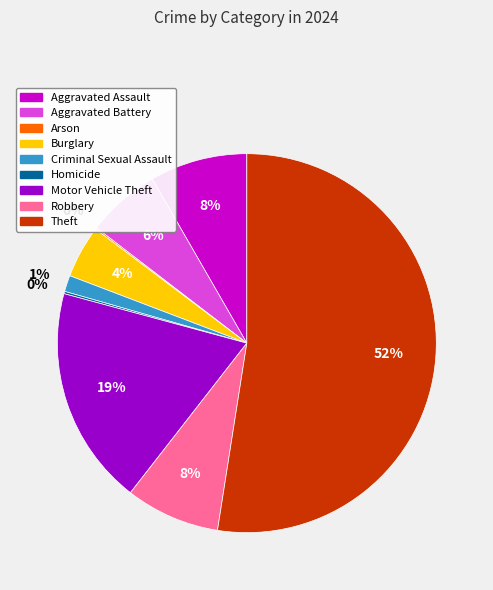

To the nearest percent, what portion does Robbery represent?

8%